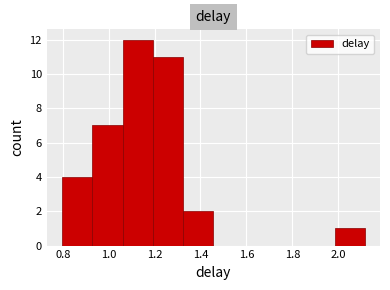

Reading left to right, transcribe this chart: for each bar, give the range it covers on the x-axis and its height. Neither the bar edges nor the heights are printed on the chart, so give them approximately, as read against the axes.

0.80 to 0.92: 4
0.92 to 1.06: 7
1.06 to 1.20: 12
1.20 to 1.32: 11
1.32 to 1.46: 2
1.46 to 1.58: 0
1.58 to 1.72: 0
1.72 to 1.86: 0
1.86 to 1.98: 0
1.98 to 2.12: 1